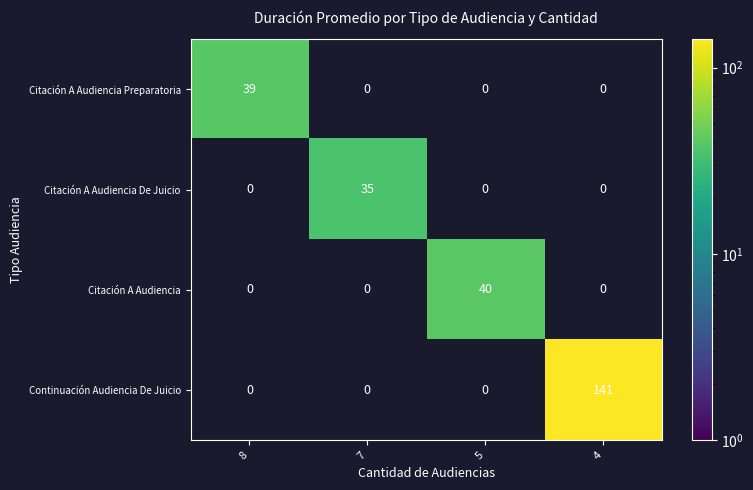

Reading right to left, what are all the values shown in this chart?

Citación A Audiencia Preparatoria: 4=0	5=0	7=0	8=39
Citación A Audiencia De Juicio: 4=0	5=0	7=35	8=0
Citación A Audiencia: 4=0	5=40	7=0	8=0
Continuación Audiencia De Juicio: 4=141	5=0	7=0	8=0